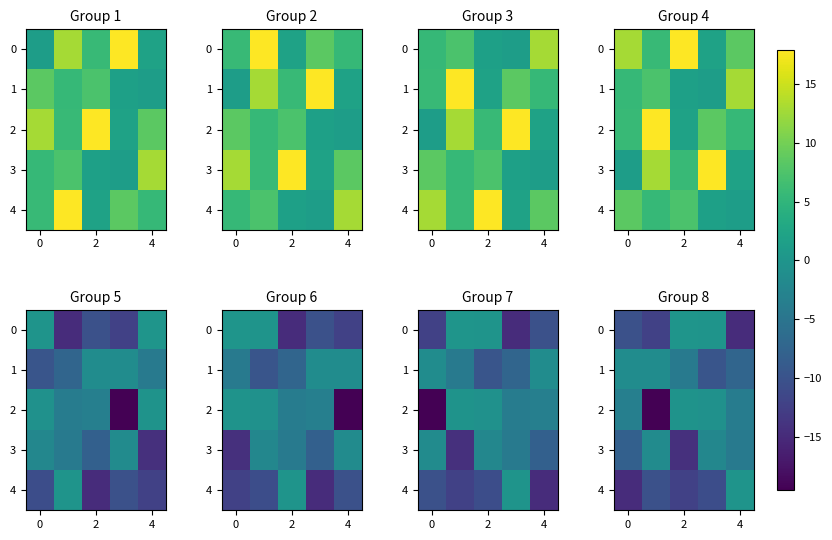

What is the average value of the 3 series?

-6.1